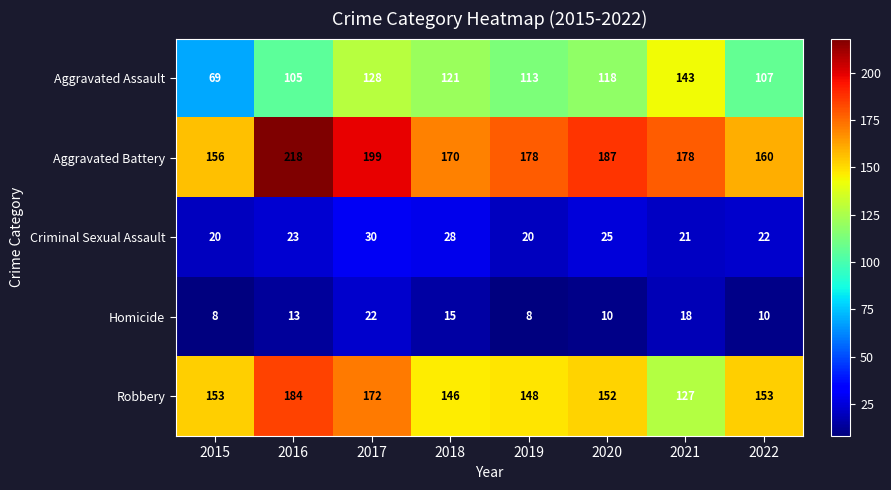

Between 2018 and 2020, which series saw the biggest shift?

Aggravated Battery